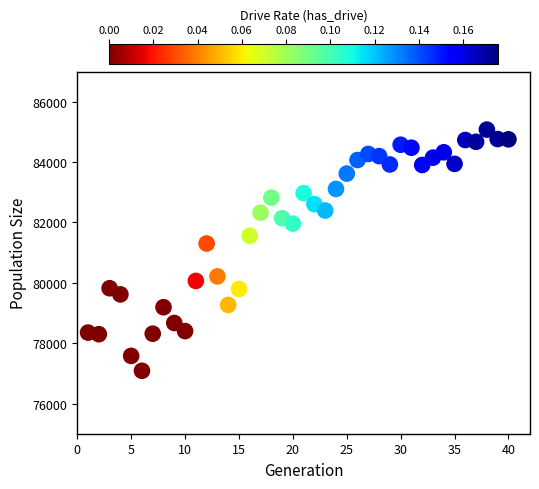

What Y value in the scatter plot is closest to 81080?

81303